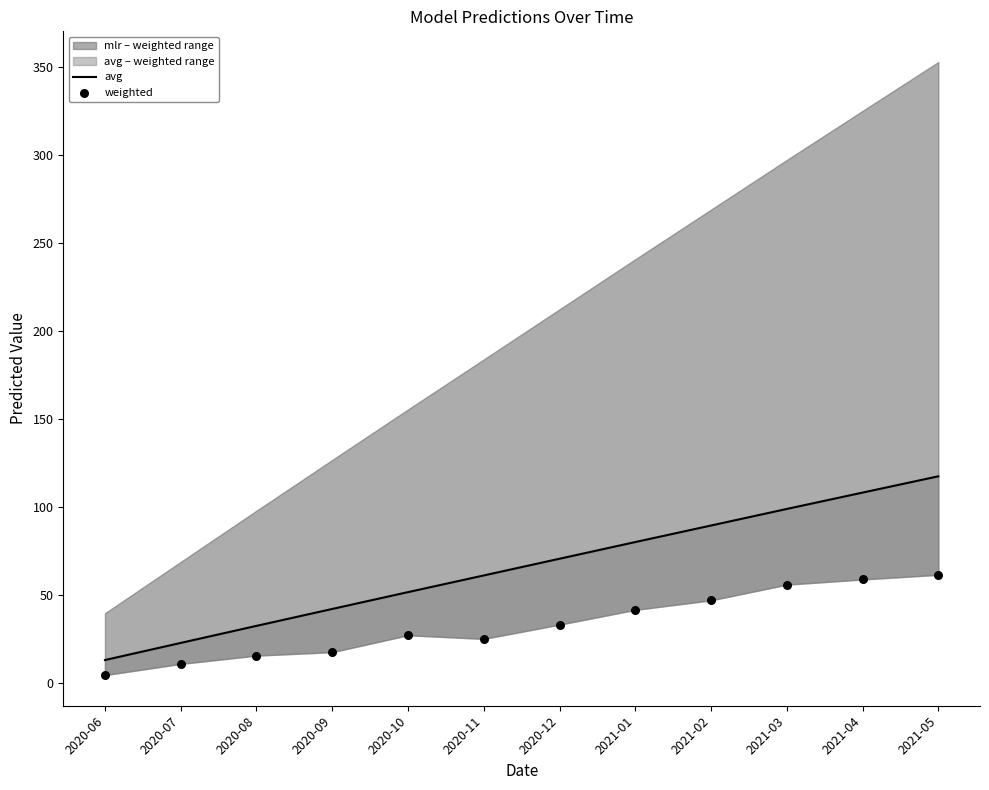

Is the value of avg at 2021-03 greater than the value of weighted at 2021-04?

Yes